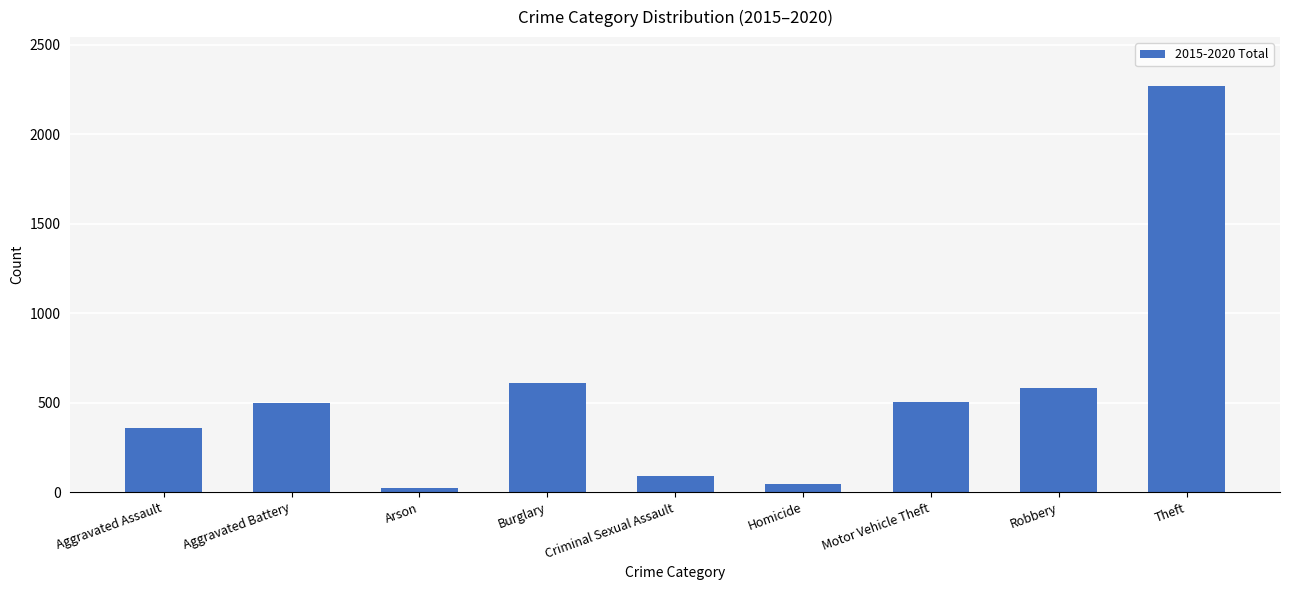

The chart shows a value of 47 at Homicide. True or false?

True